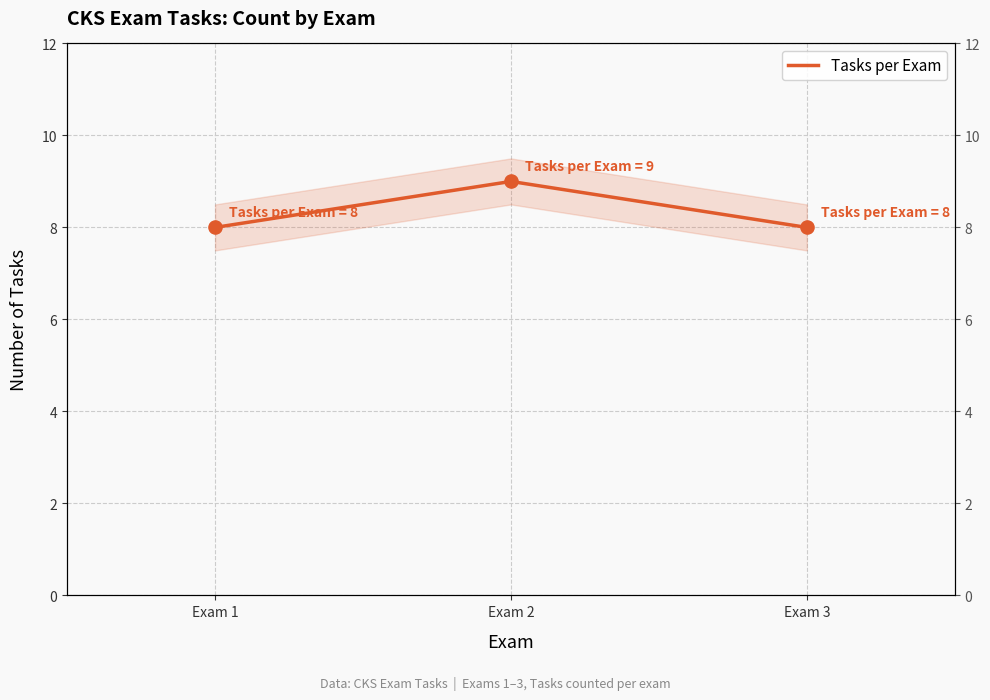

Which has a higher value, Exam 3 or Exam 2?

Exam 2